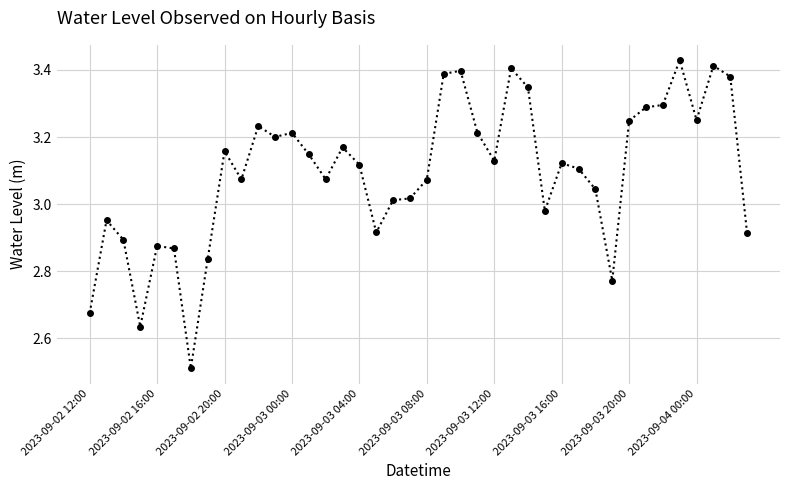

True or false: the data has more than 0 interior local peaks.

True